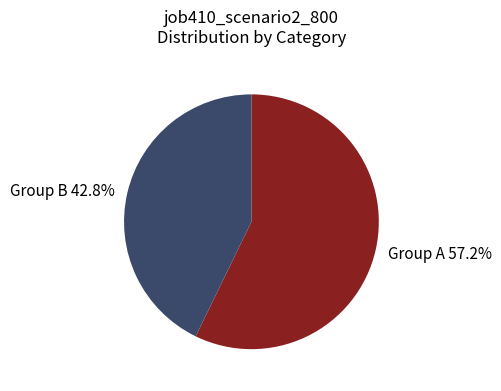

What is the total percentage of Group A 57.2% and Group B 42.8%?

100.0%